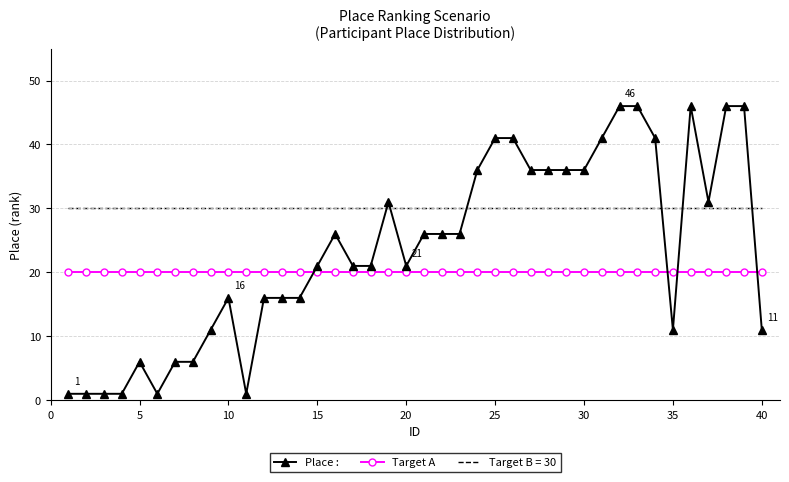

Which series has the widest spread of values?

Place :